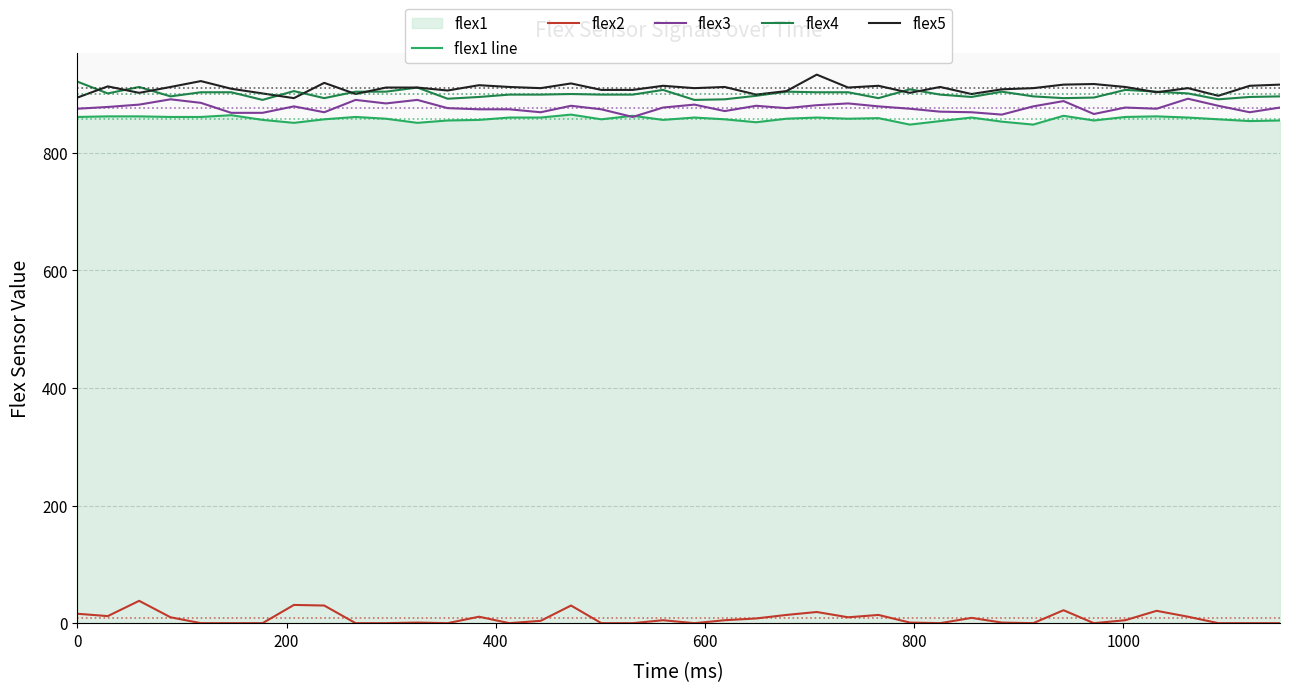

What is the greatest value displayed?

933